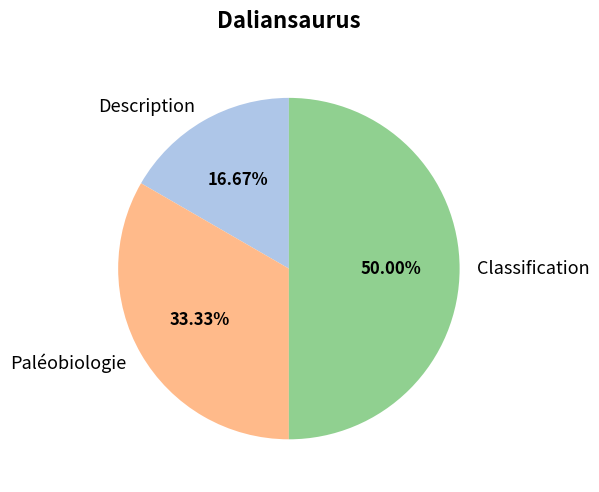

Rank the categories by value from lowest to highest.

Description, Paléobiologie, Classification